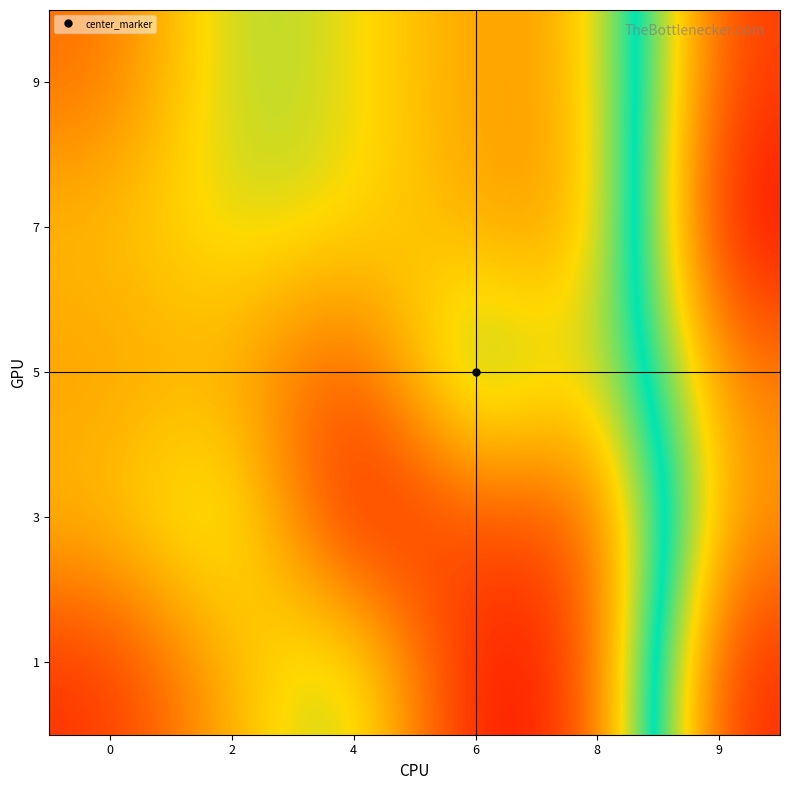

Reading left to right, extract all data points from this chart.

1: 0=5.5	2=17.0	4=26.0	6=1.0	8=7.0	9=55.0
3: 0=18.0	2=26.0	4=1.0	6=10.0	8=7.0	9=45.0
5: 0=15.0	2=17.0	4=6.0	6=31.0	8=17.0	9=47.0
7: 0=18.0	2=22.0	4=21.0	6=15.7	8=14.0	9=58.0
9: 0=11.0	2=24.0	4=21.0	6=15.0	8=16.0	9=53.0